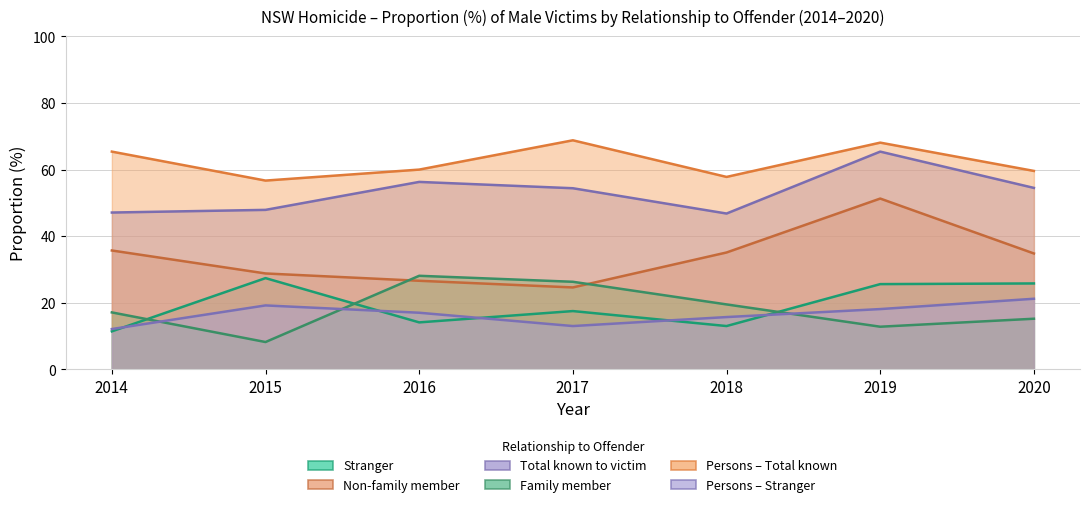

At which category does Persons Stranger (col_21) reach its first local peak?

2015